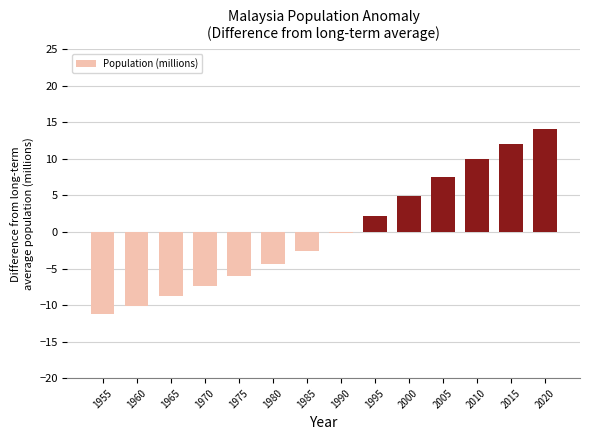

What is the smallest value displayed?

-11.2